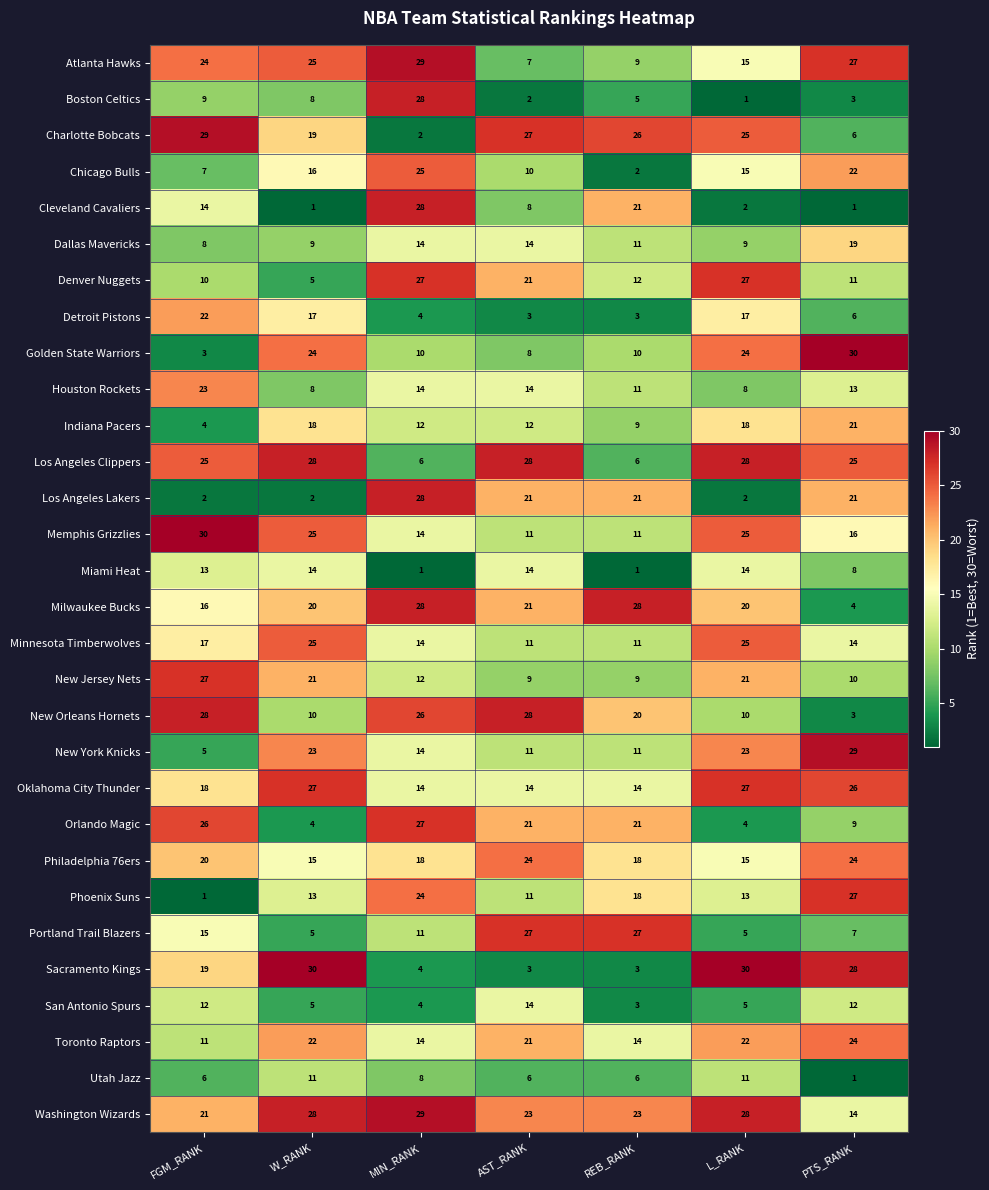

Which category has the lowest value in the New York Knicks series?

FGM_RANK